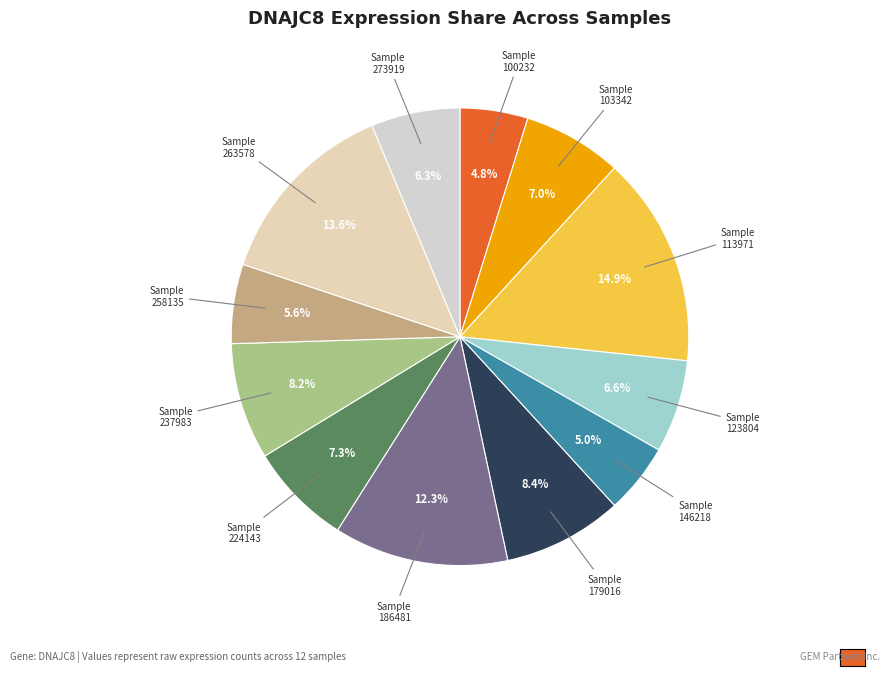

Does any single category account for the majority?

No